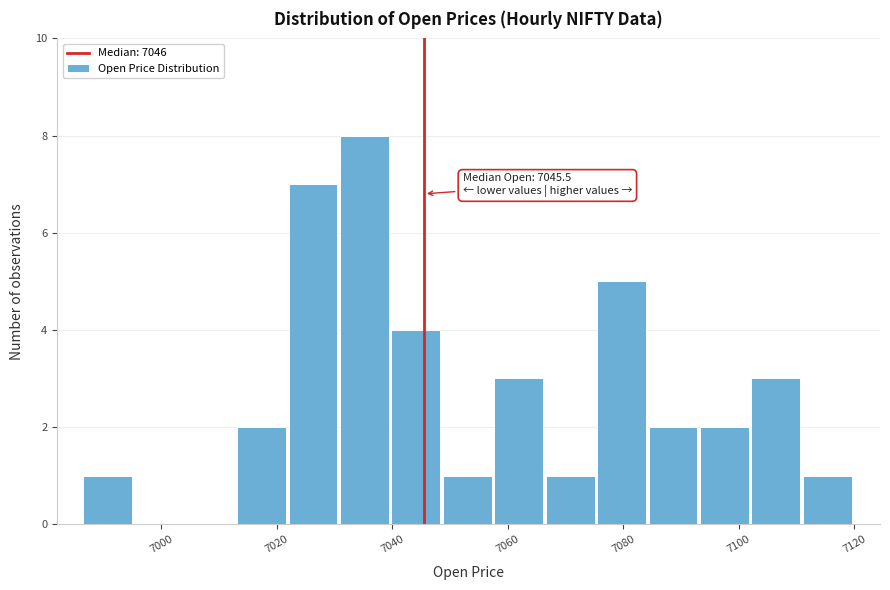

Which range on the x-axis has the tallest bar?

7030 to 7040